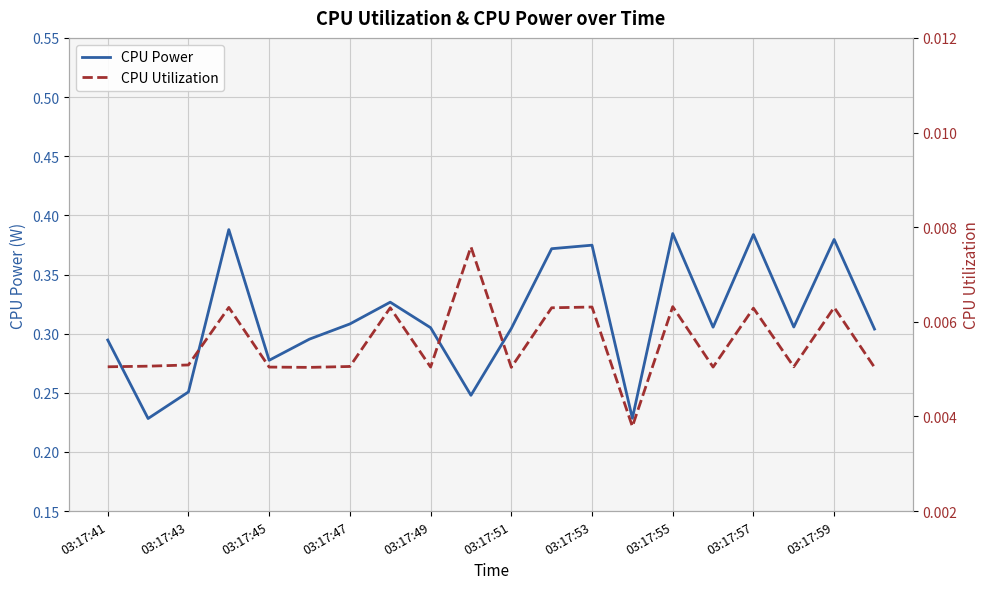

What is the average value of the CPU Power series?

0.3